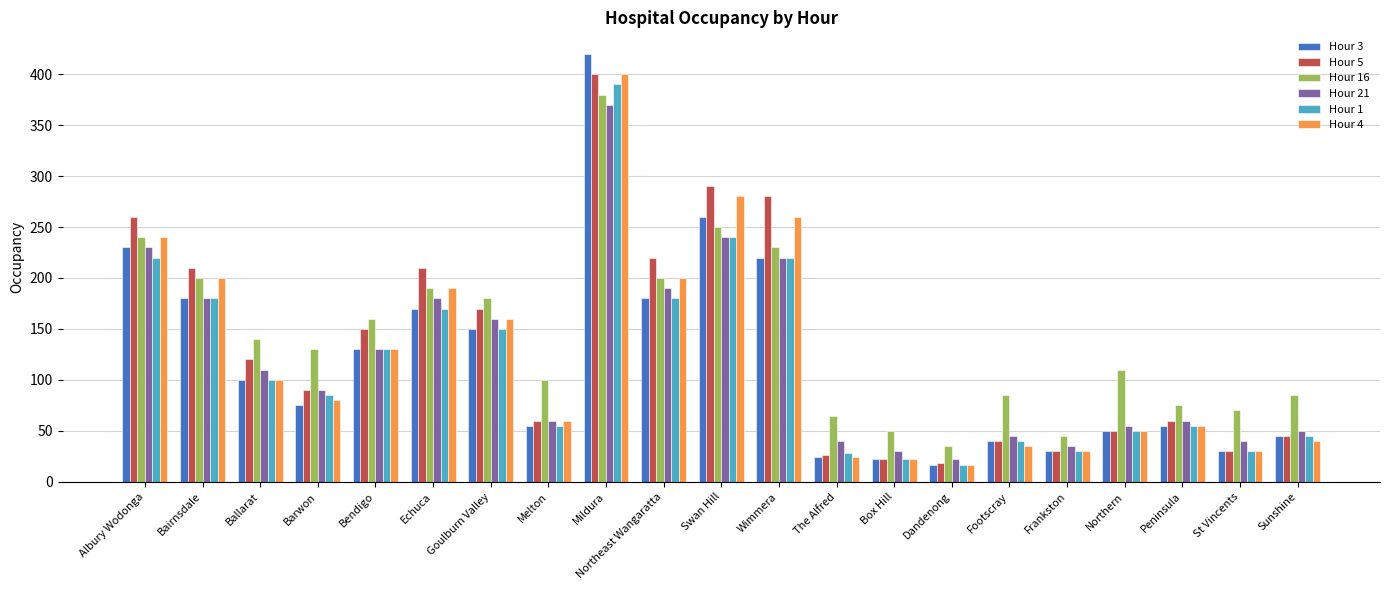

The Hour 3 series shows 284 at Northeast Wangaratta. True or false?

False